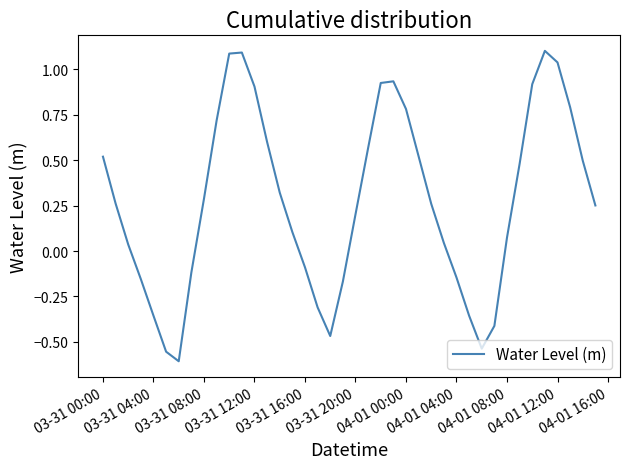

What is the greatest value displayed?

1.1